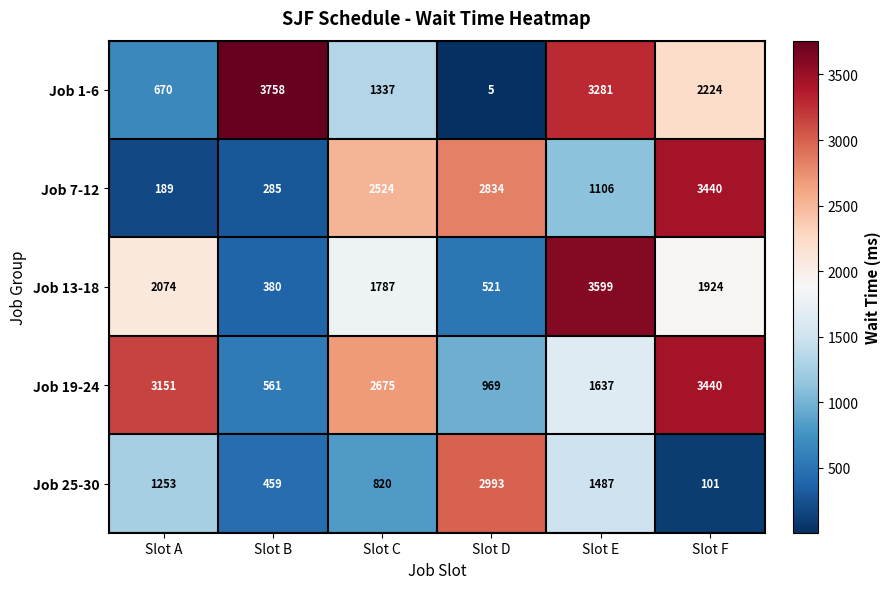

What is the difference between the Job 13-18 values at Slot C and Slot A?

287